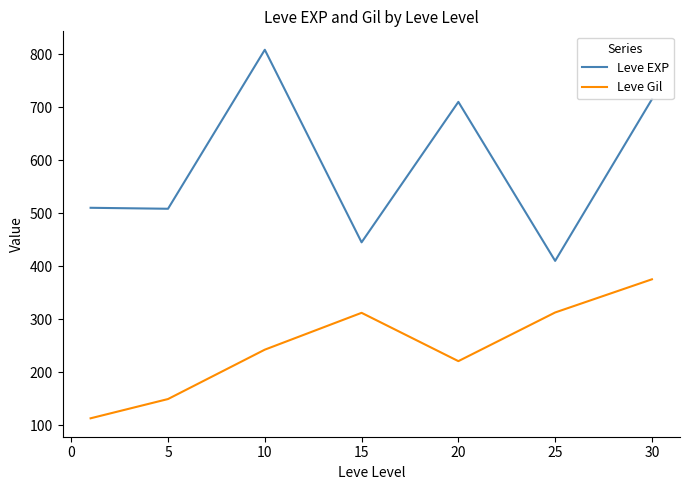

How many lines are shown in the chart?

2